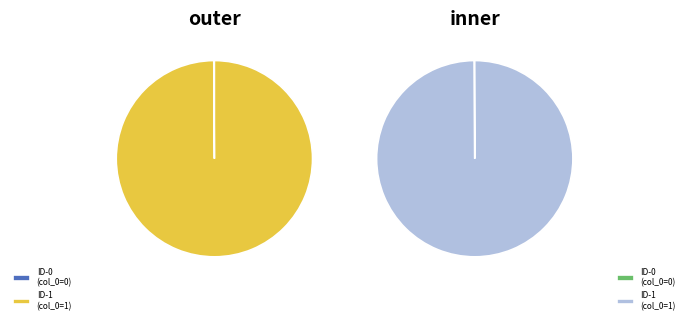

How many segments does this pie chart have?

2